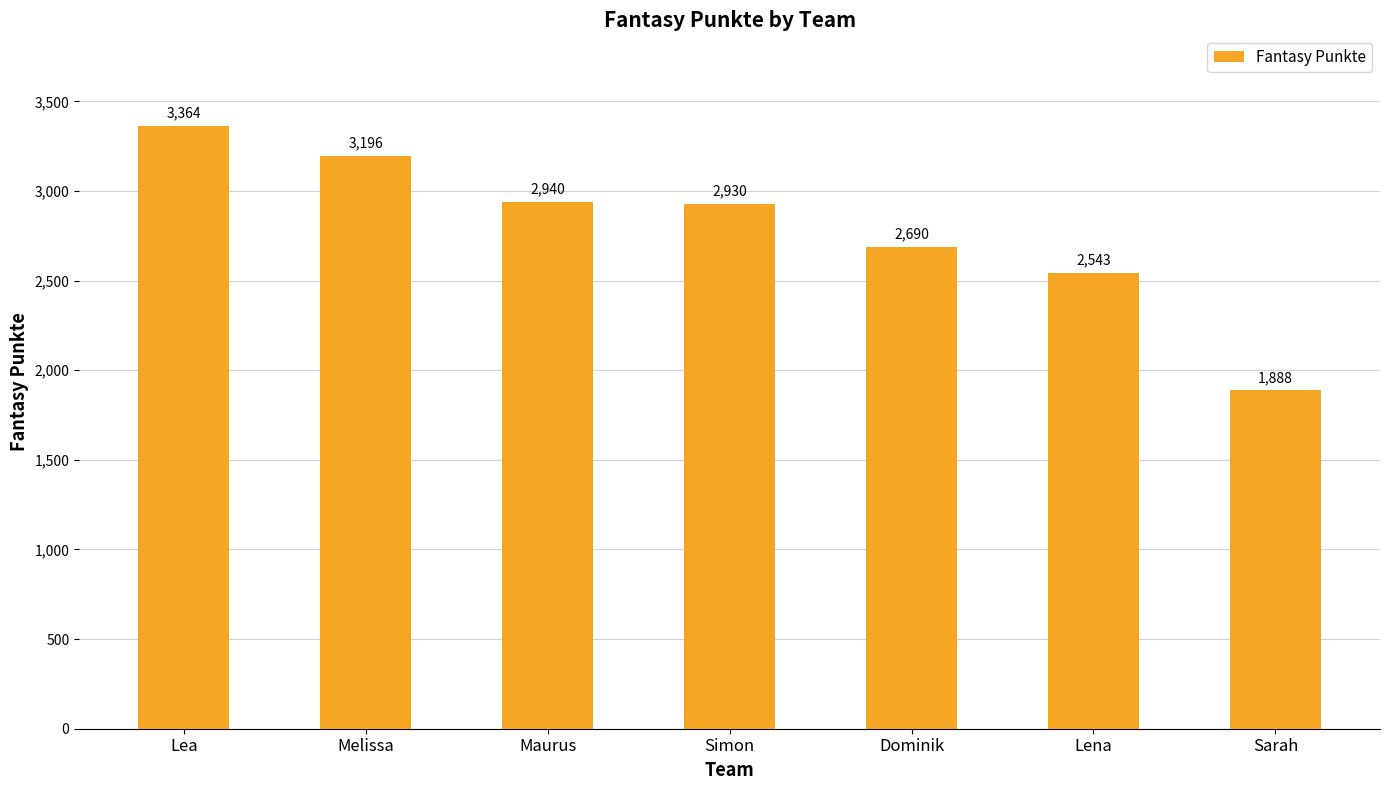

Rank the categories by value from highest to lowest.

Lea, Melissa, Maurus, Simon, Dominik, Lena, Sarah